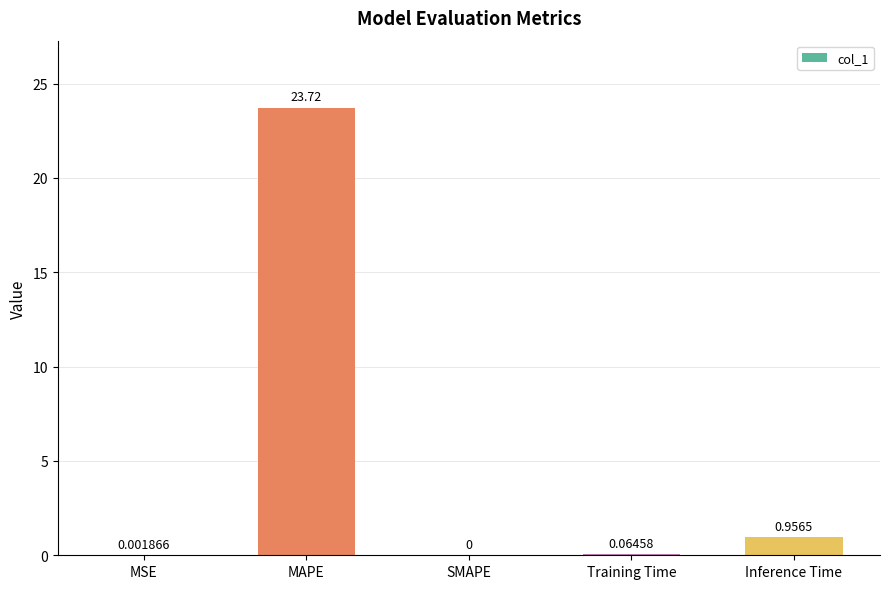

What is the maximum value shown in the chart?

23.7